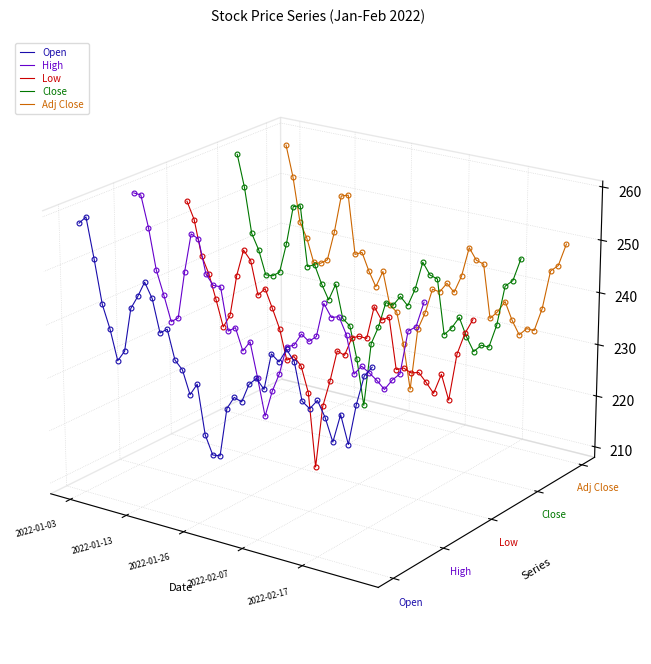

True or false: Low and Close cross at least once.

False